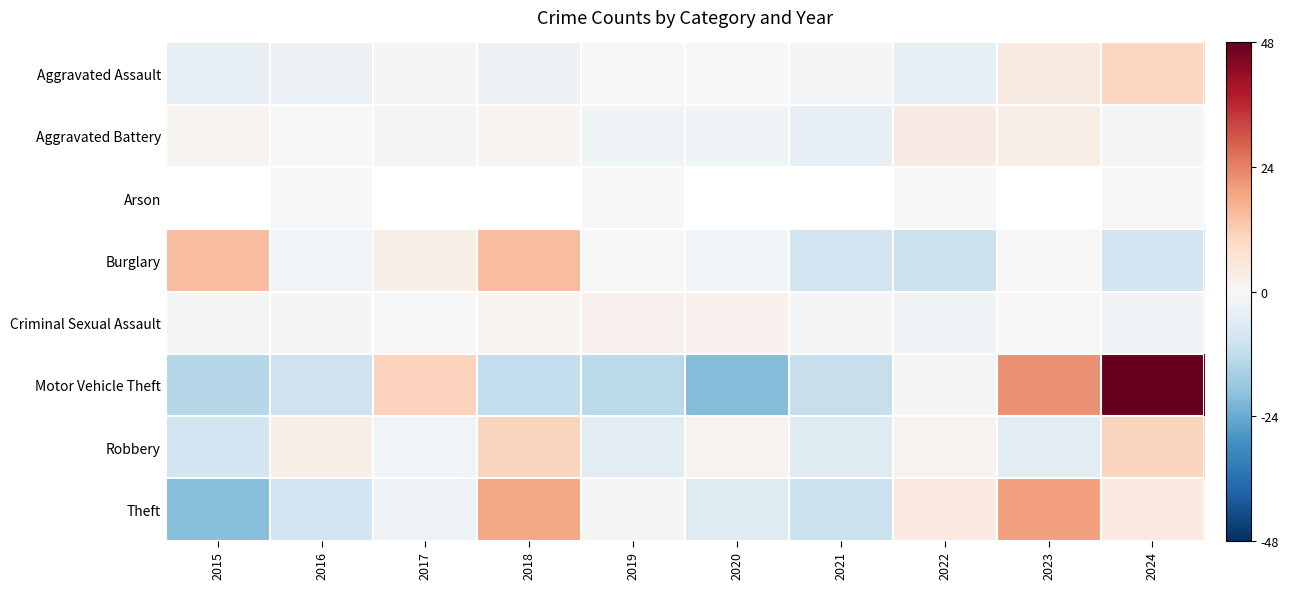

Where is Criminal Sexual Assault nearest to the value 0?

2017